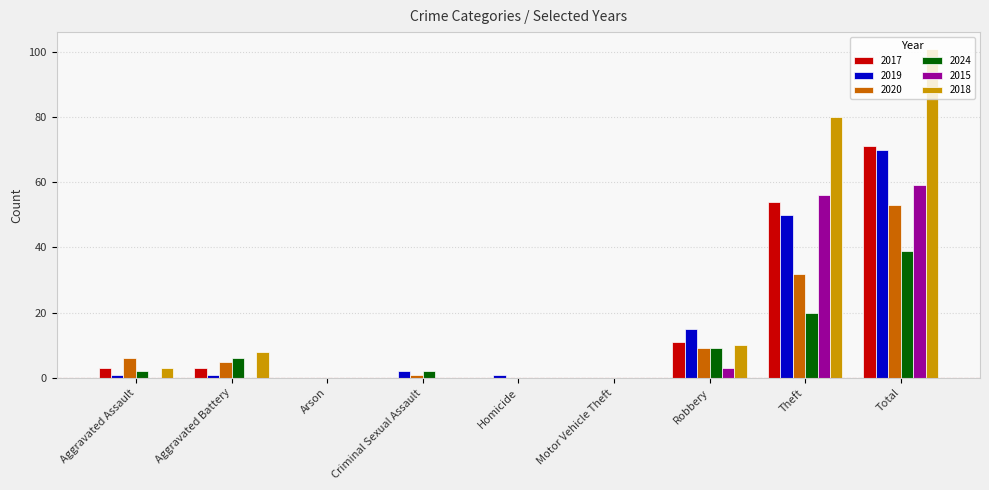

Count the number of categories in the chart.

9